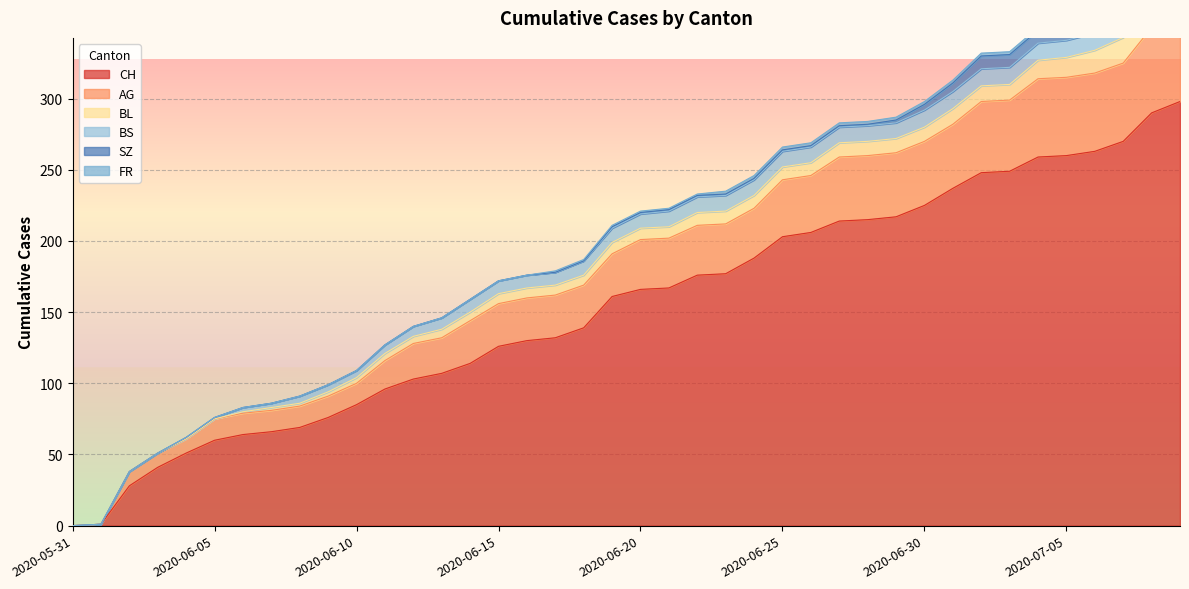

How many times do SZ and BS cross each other?

1